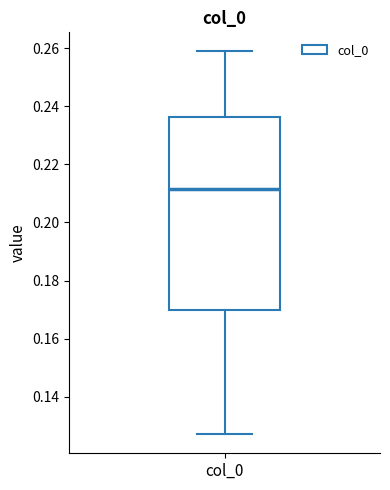

Transcribe this box plot: give where the median line is, the range the box spans, and where the two whiskers end, as read against the y-axis. The values are not printed on the chart, so give them approximately, as read against the axis.

median 0.212, box 0.170 to 0.236, whiskers 0.128 to 0.258